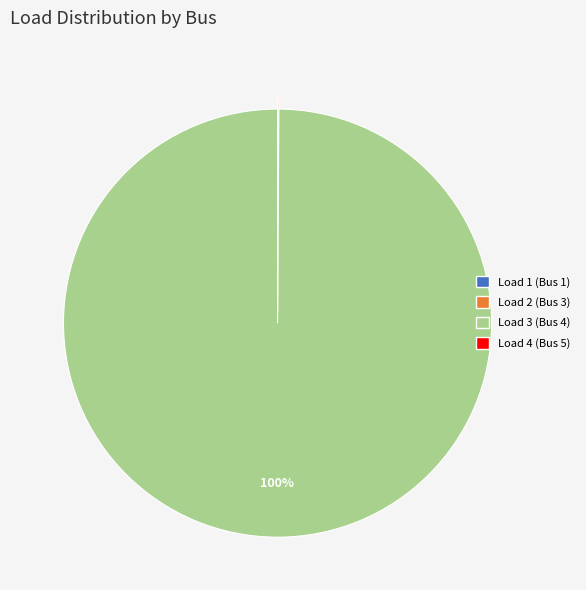

Does Load 3 (Bus 4) represent more than half of the total?

Yes